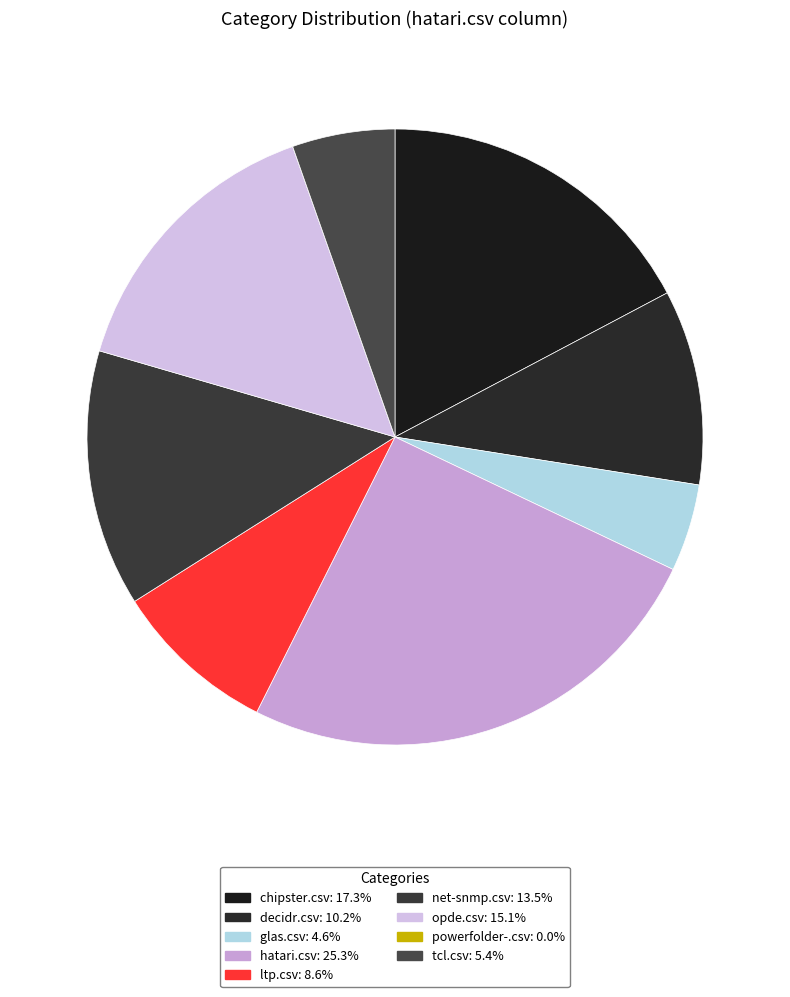

Is there any slice that represents more than half of the pie?

No